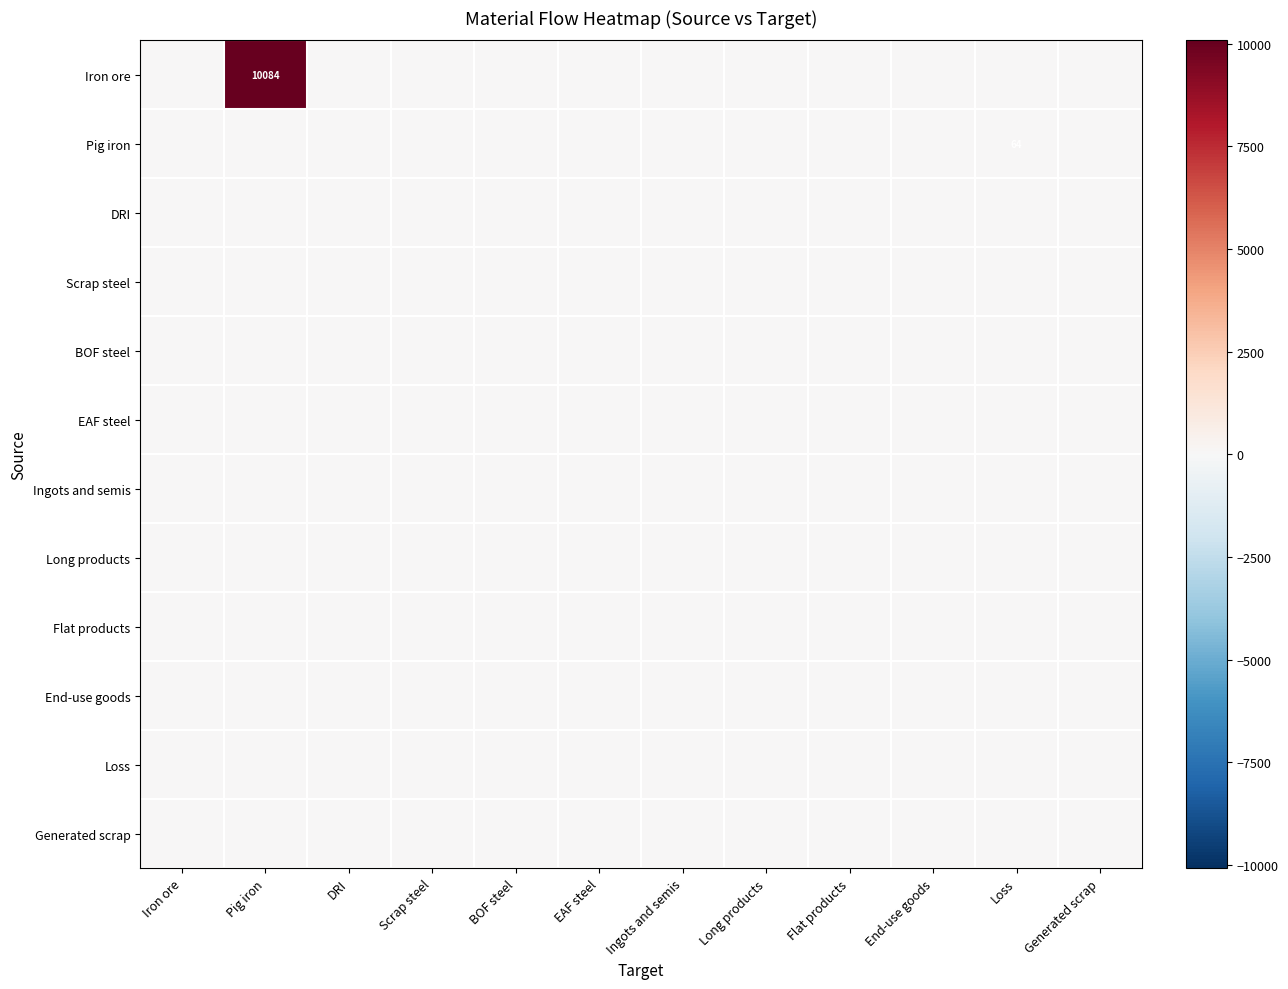

Rank the series at Scrap steel from highest to lowest value.

Iron ore, Pig iron, DRI, Scrap steel, BOF steel, EAF steel, Ingots and semis, Long products, Flat products, End-use goods, Loss, Generated scrap